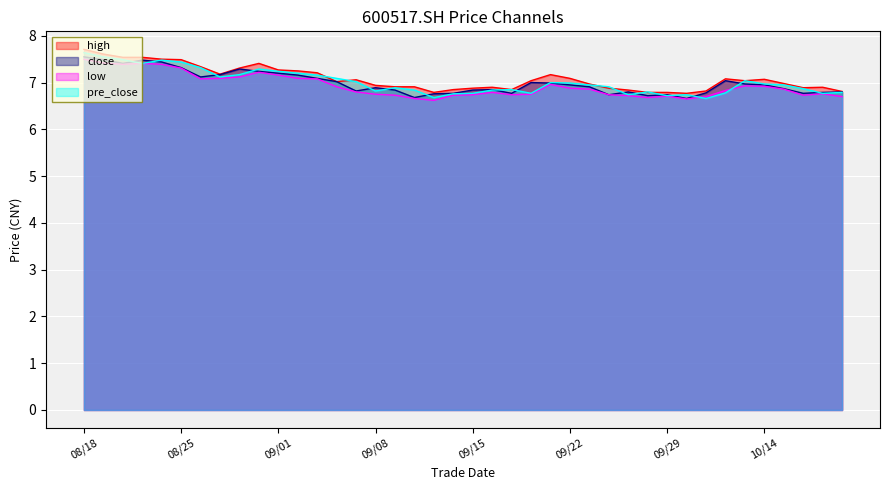

At which category is the sum across all series the highest?

08/18